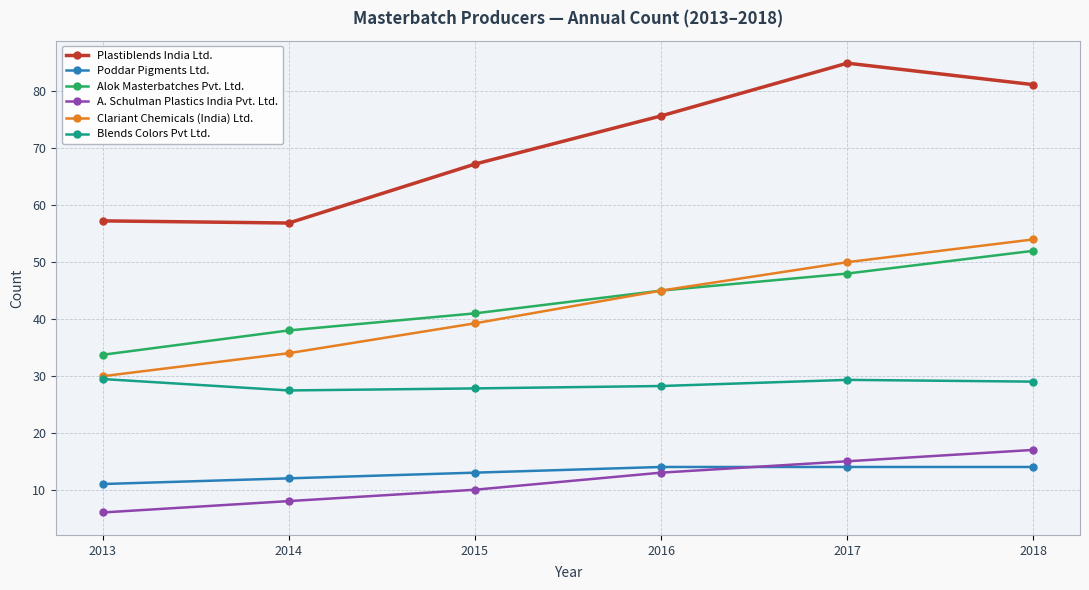

At which category is the sum across all series the highest?

2018